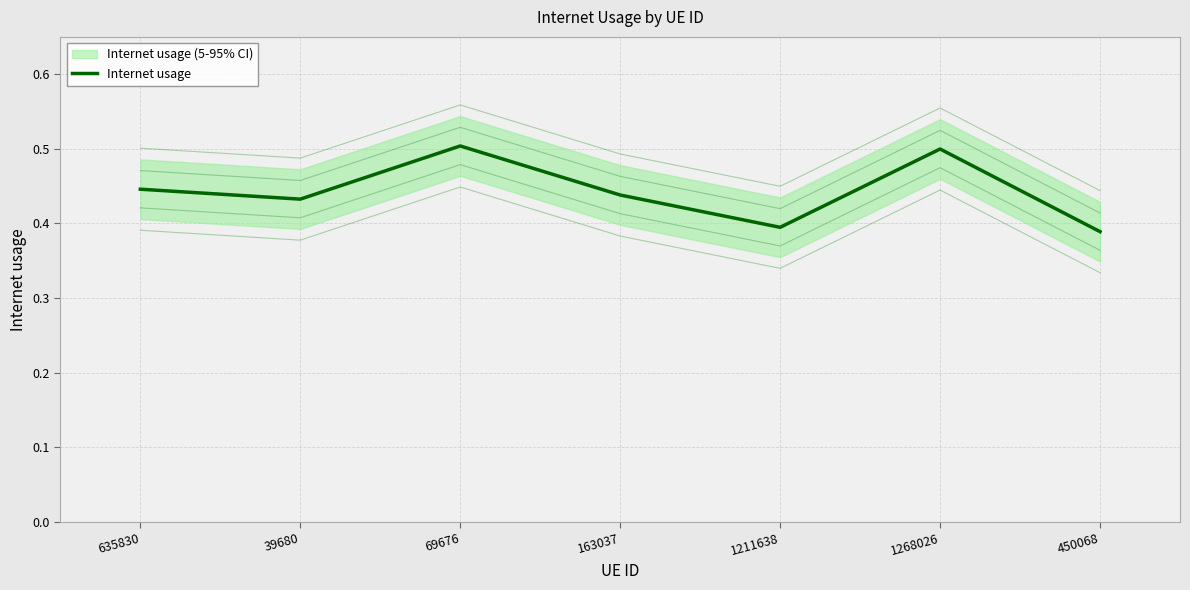

Reading left to right, what are all the values shown in this chart?

0.4	0.4	0.5	0.4	0.4	0.5	0.4